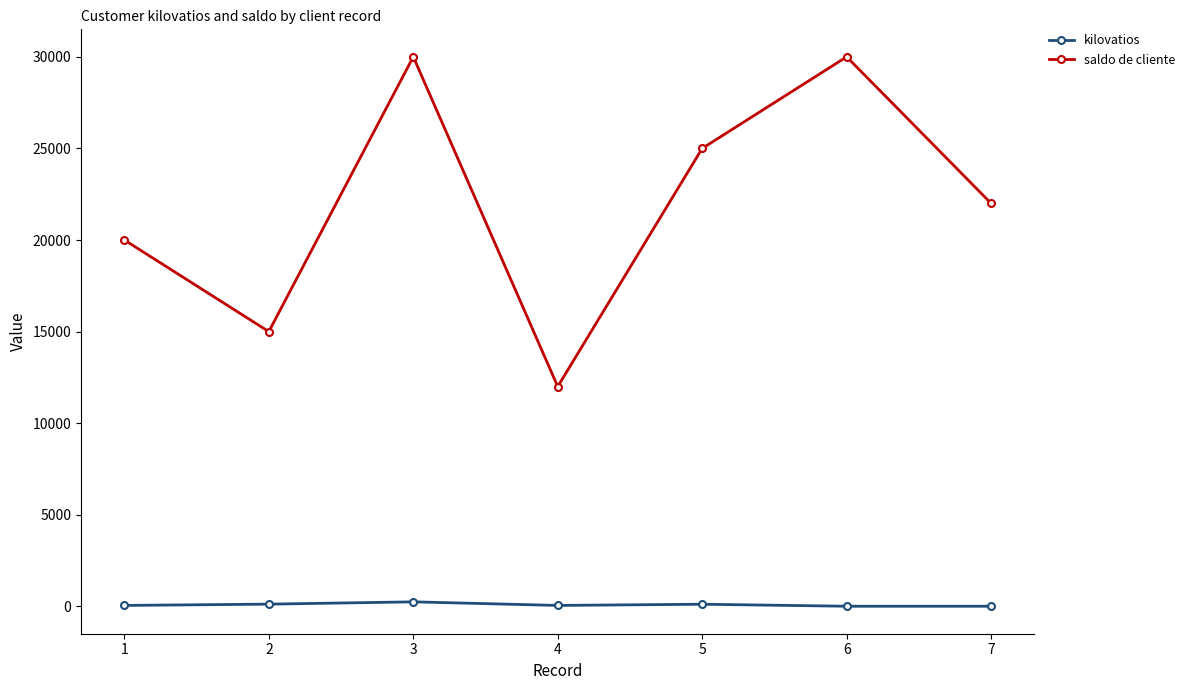

True or false: saldo de cliente and kilovatios intersect in this chart.

False